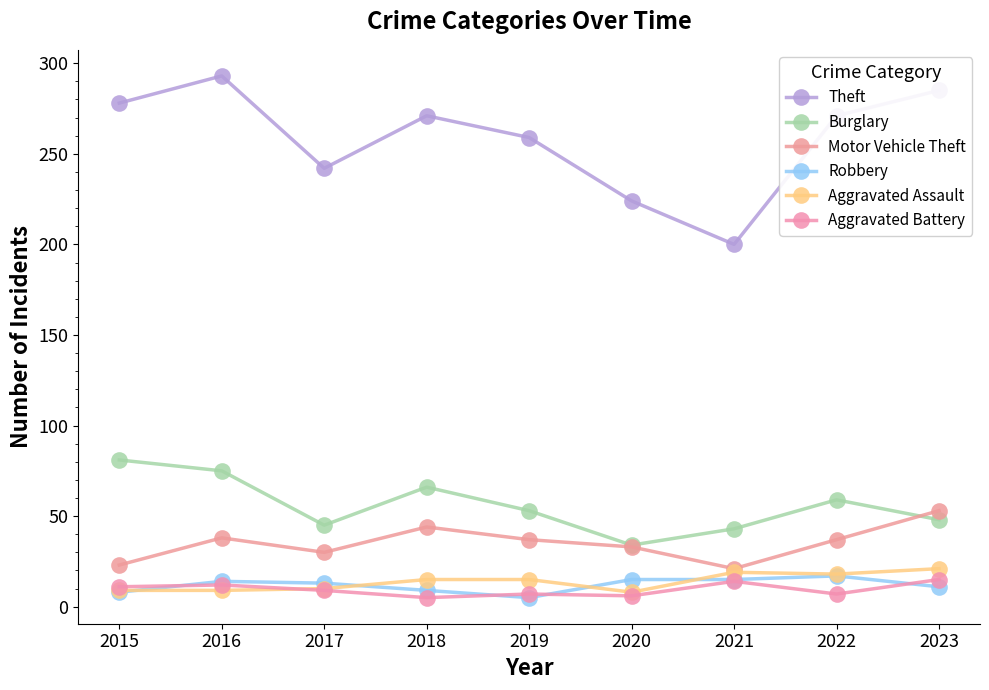

Is it true that Burglary equals 81 at 2015?

True